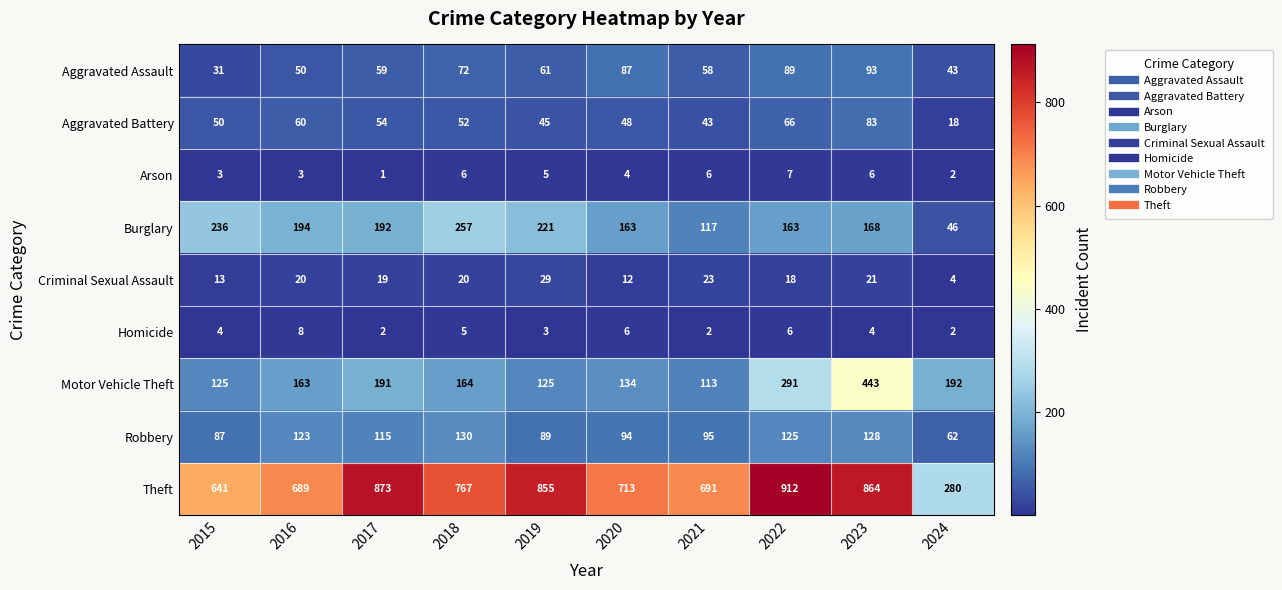

Which series has the largest total across all categories?

Theft